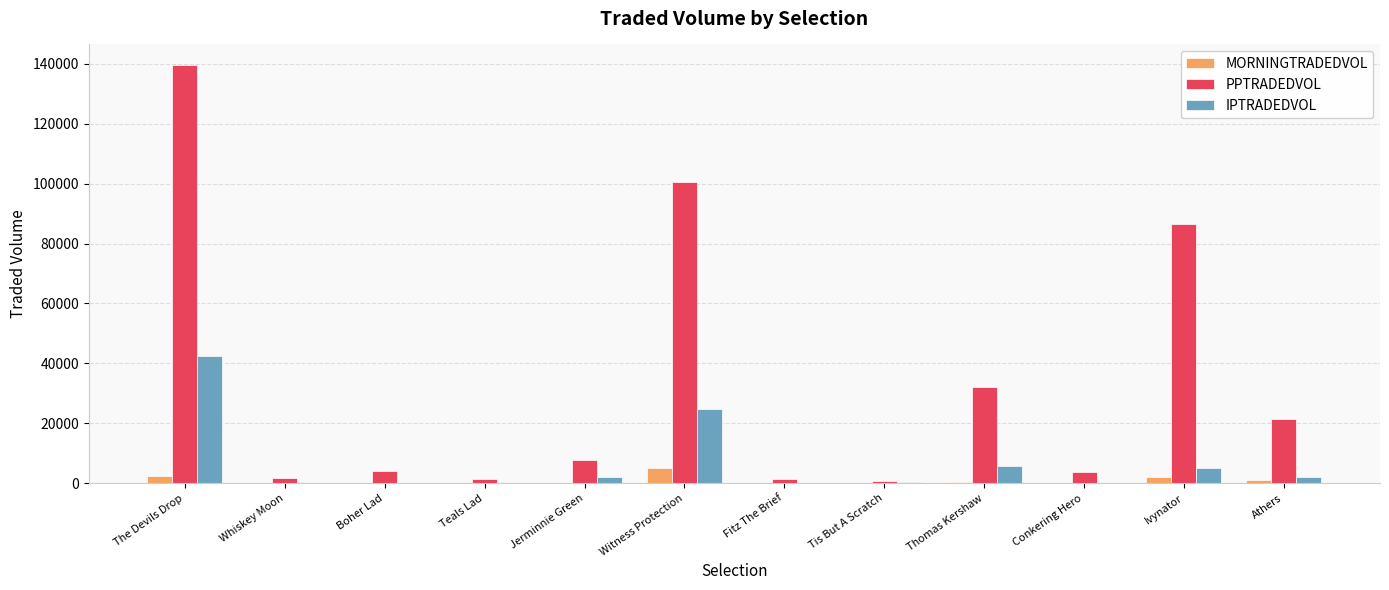

At which category is the sum across all series the highest?

The Devils Drop